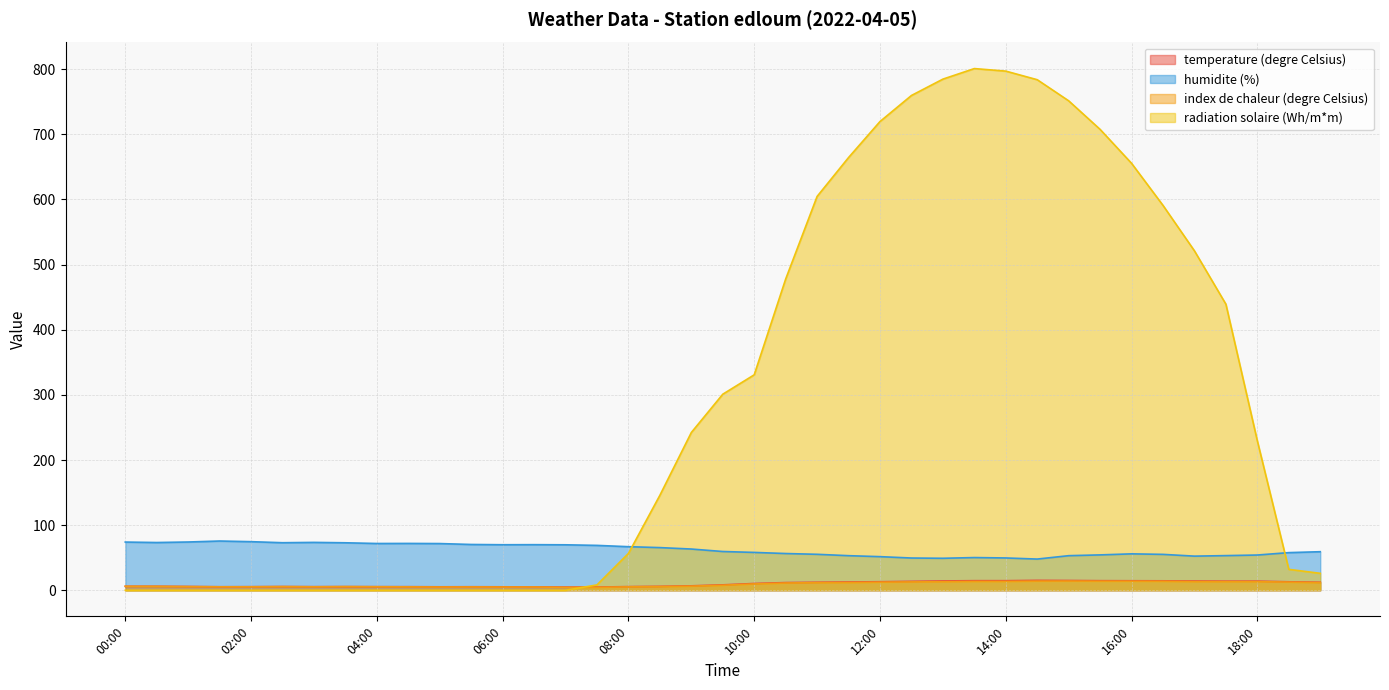

Which label corresponds to the smallest value in the chart?

00:00